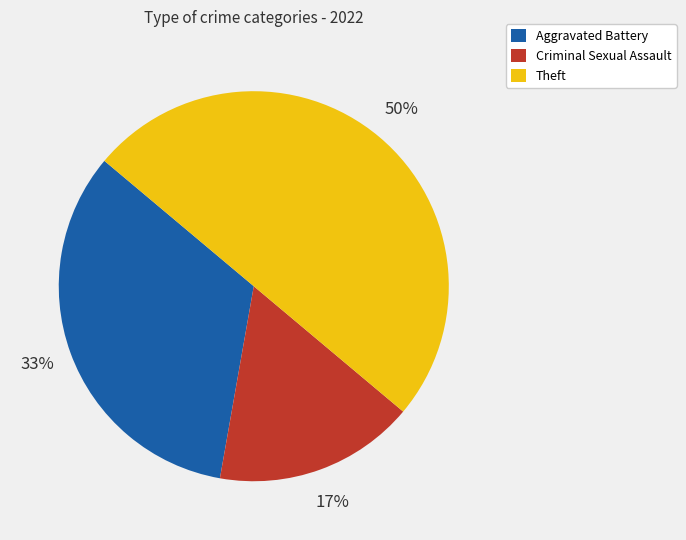

To the nearest percent, what percentage of the pie is Theft?

50%